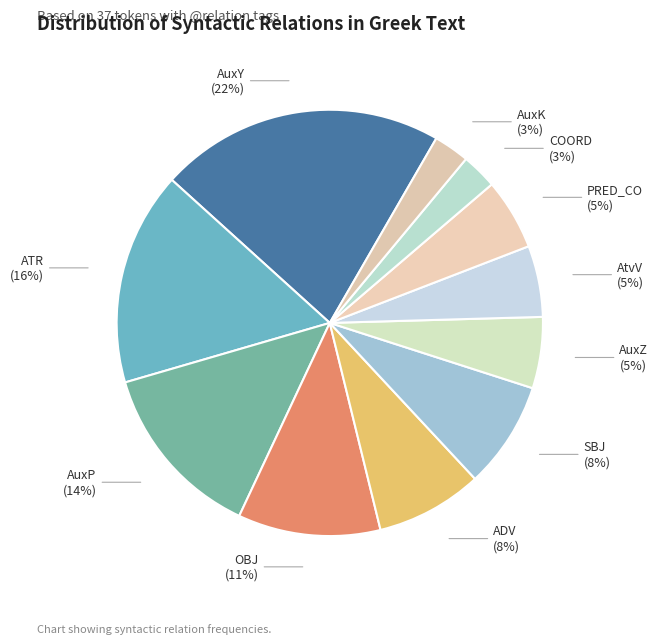

Combined, do AtvV and SBJ account for over 50%?

No